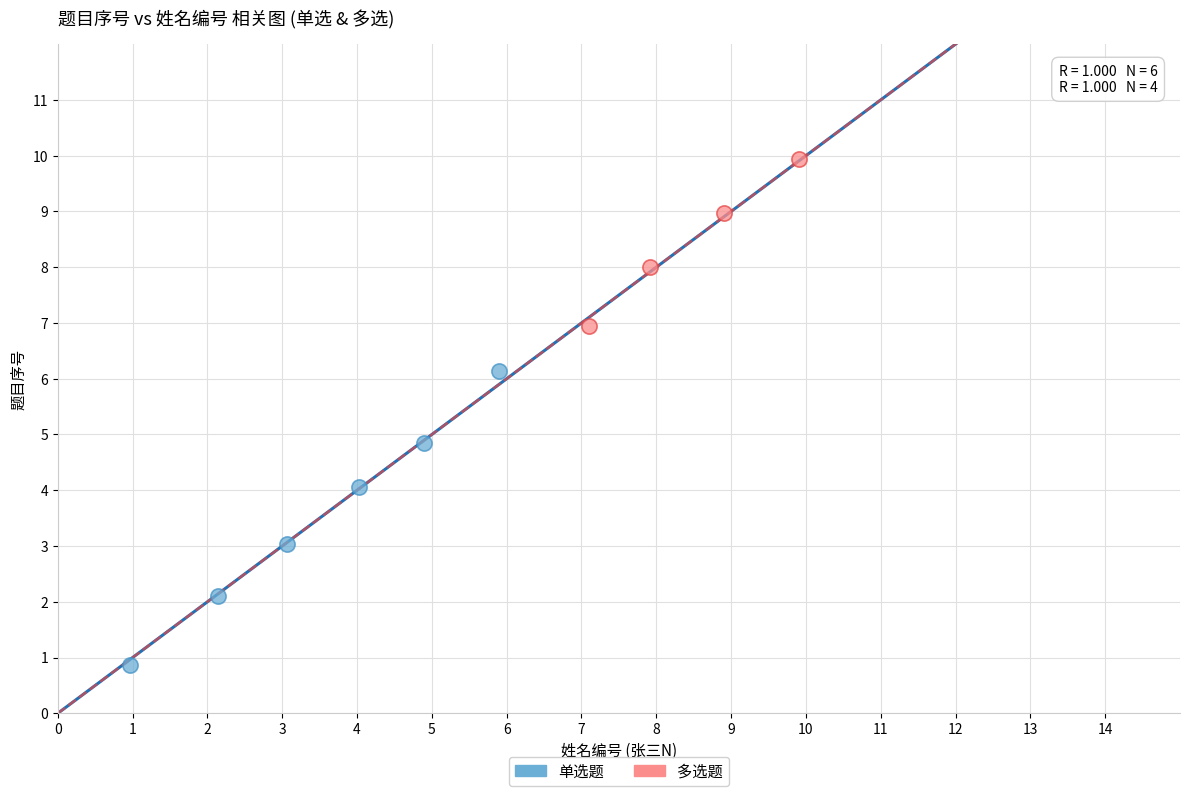

Which series reaches the maximum Y coordinate?

多选题